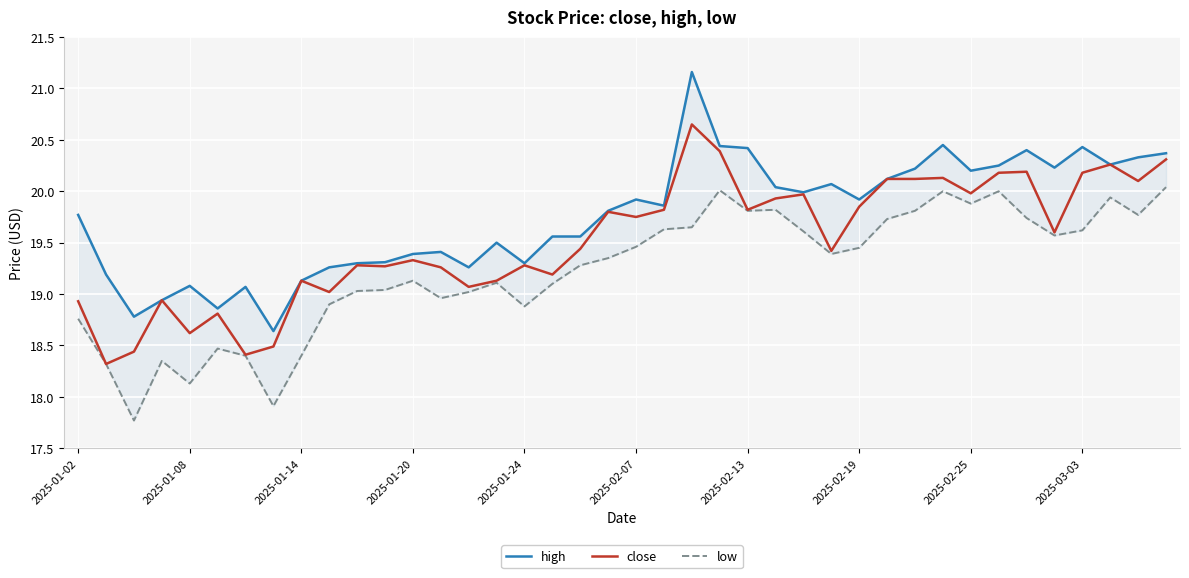

True or false: high and low cross at least once.

False